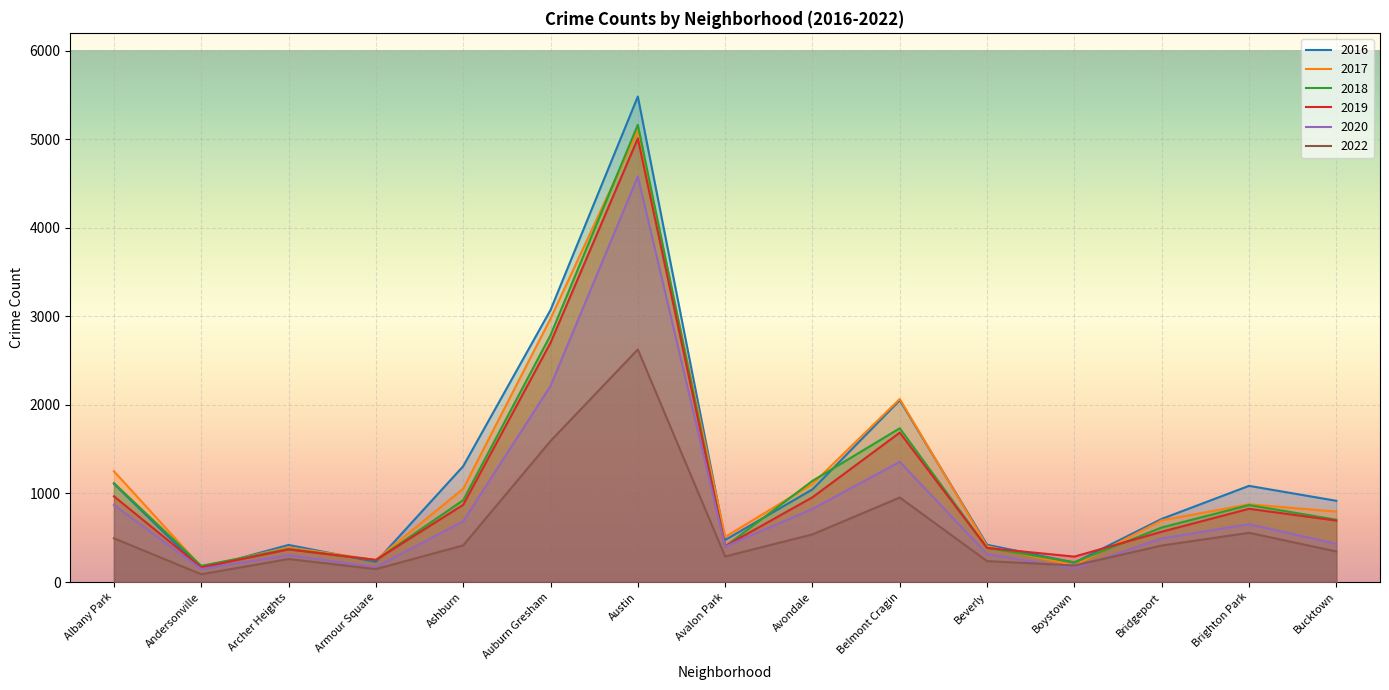

What is the total value across all series at Bridgeport?

3499